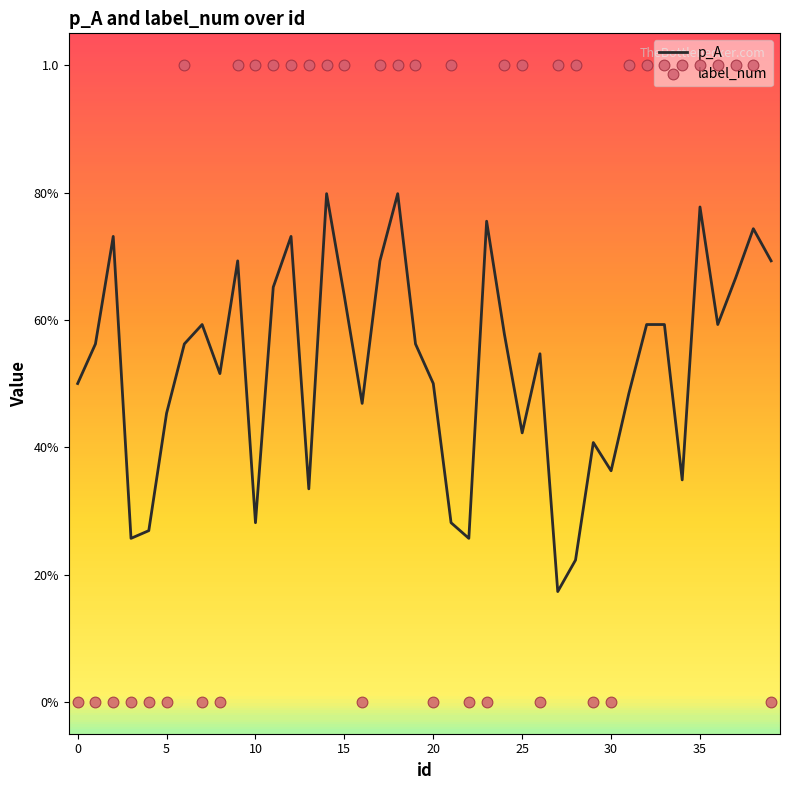

Which series reaches the maximum Y coordinate?

label_num